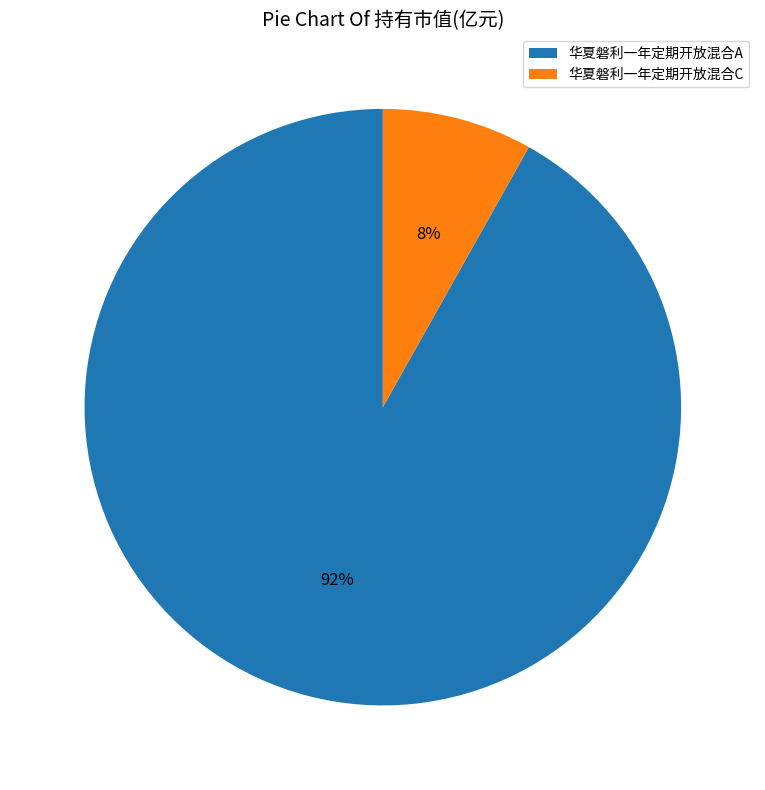

The 华夏磐利一年定期开放混合C slice represents 1% of the pie. True or false?

False